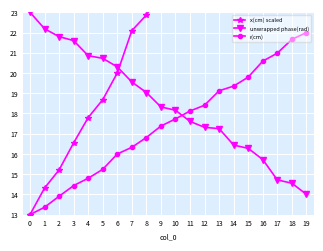

What is the total value across all series at 2?

50.9